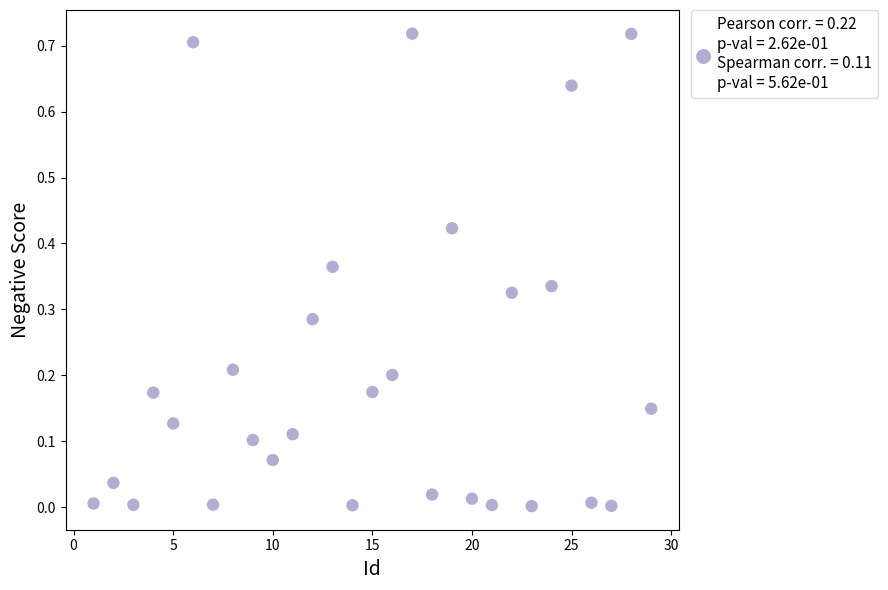

How many points are shown in the scatter plot?

29